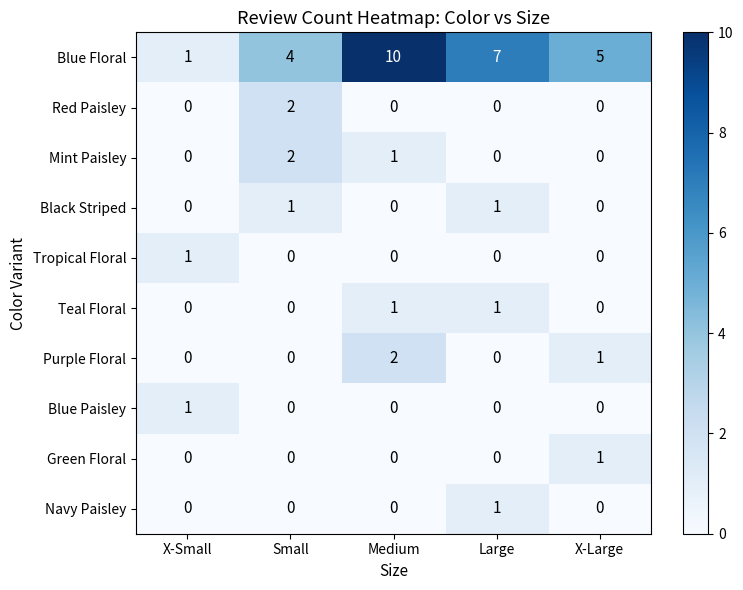

Which series changed the most between X-Small and X-Large?

Blue Floral